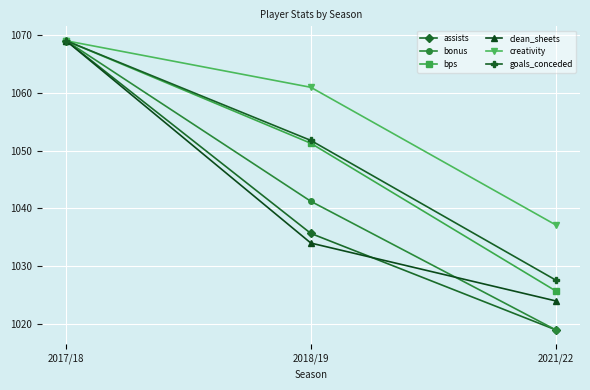

How many values in the creativity series exceed 1060?

2